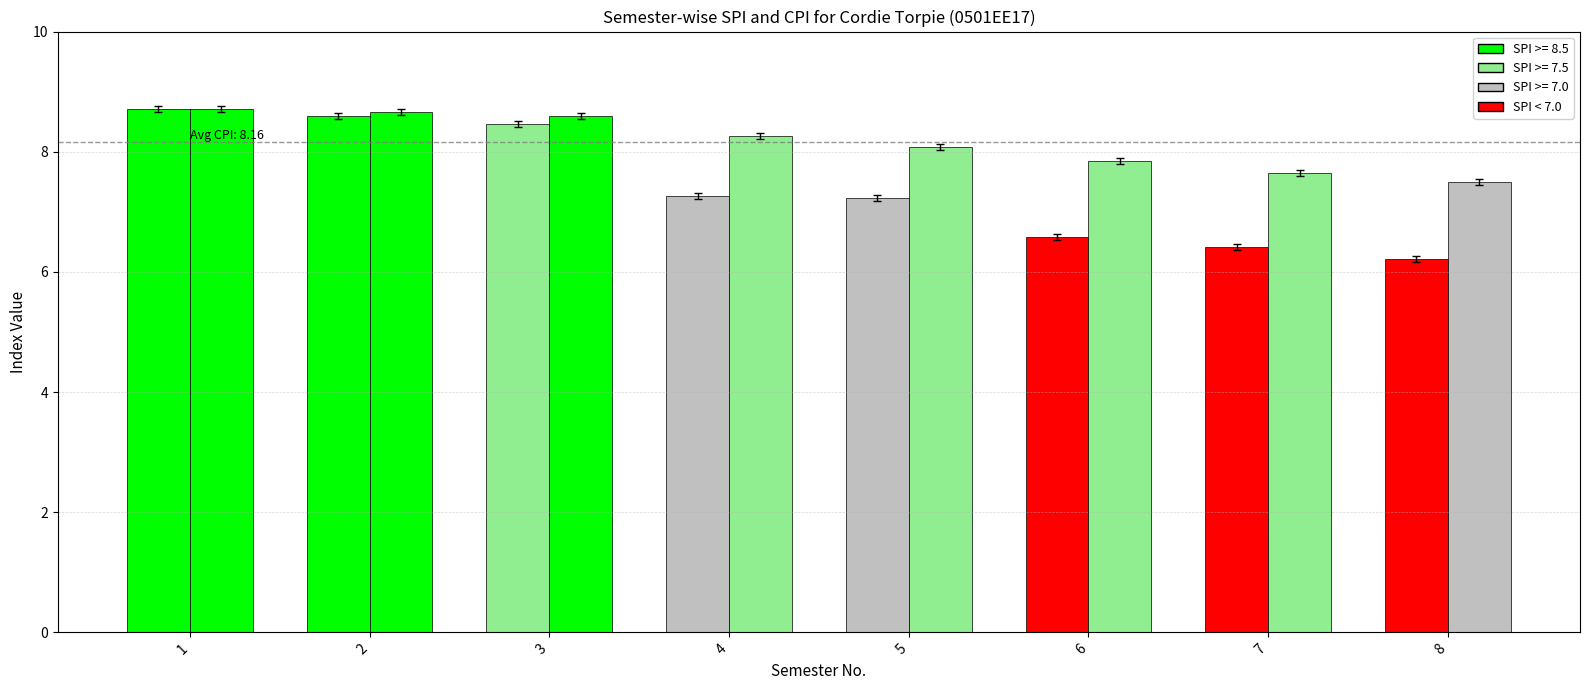

How many groups of bars are there?

8